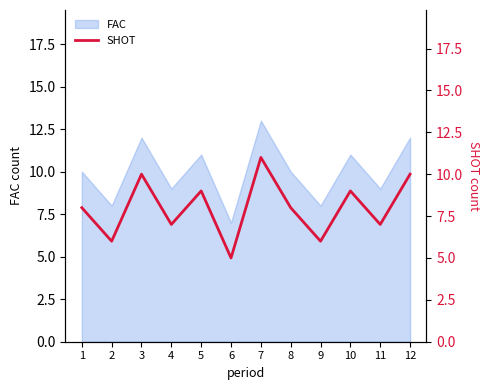

True or false: FAC has a value of 11 at 10.

True